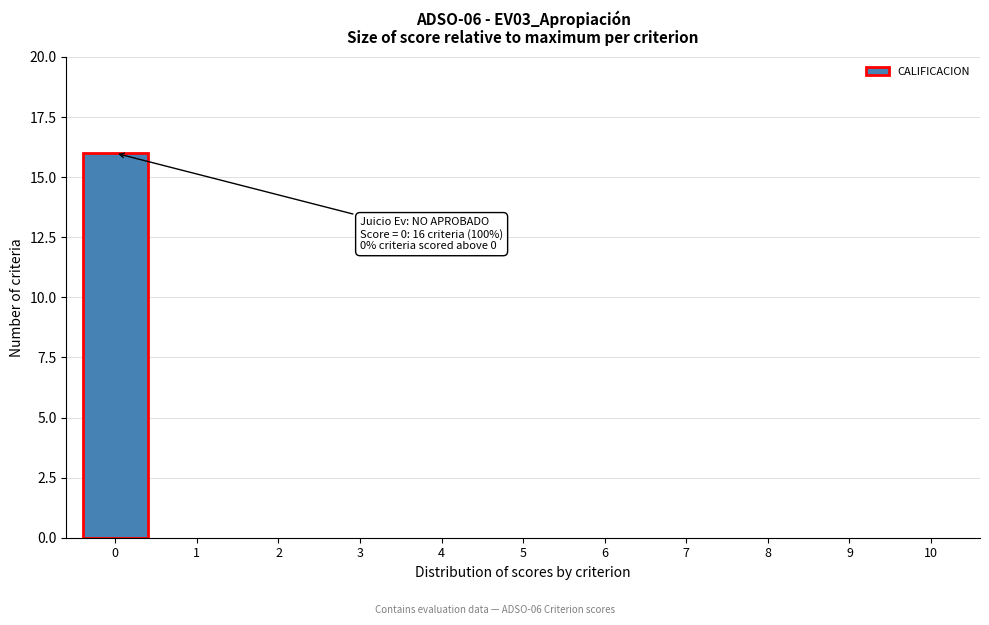

Reading left to right, list all the values displayed in this chart.

0=16	1=0	2=0	3=0	4=0	5=0	6=0	7=0	8=0	9=0	10=0